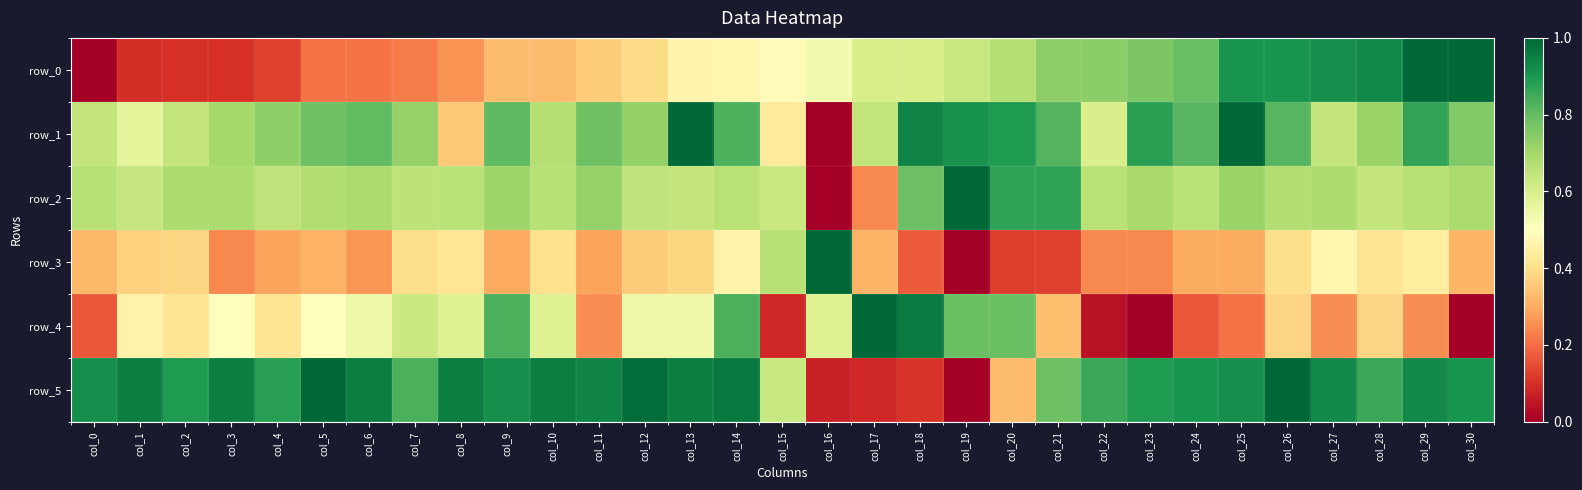

Which series changed the most between col_3 and col_7?

row_3